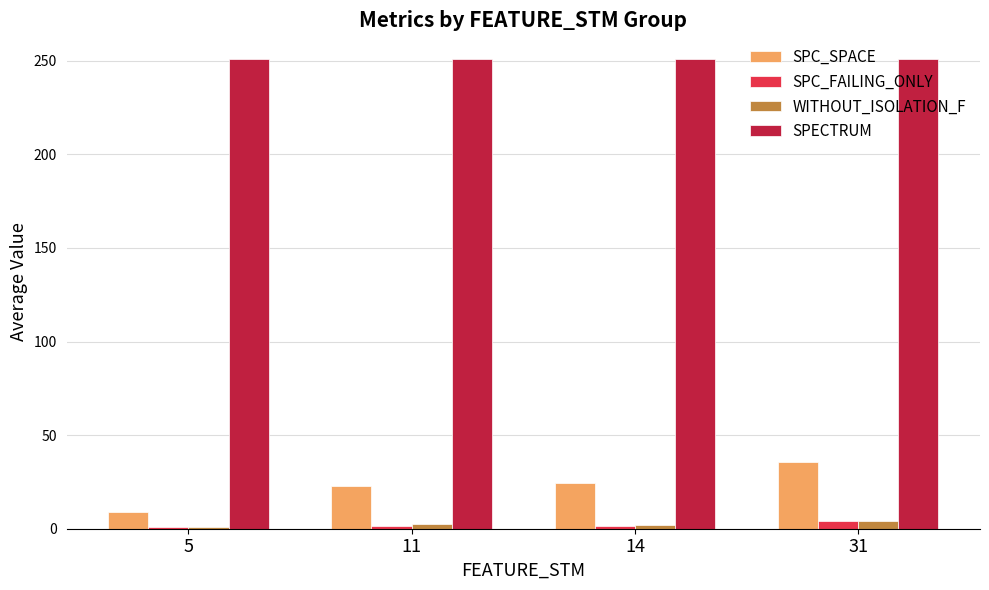

What is the value of the SPC_FAILING_ONLY bar at the 3rd from the left?

1.6